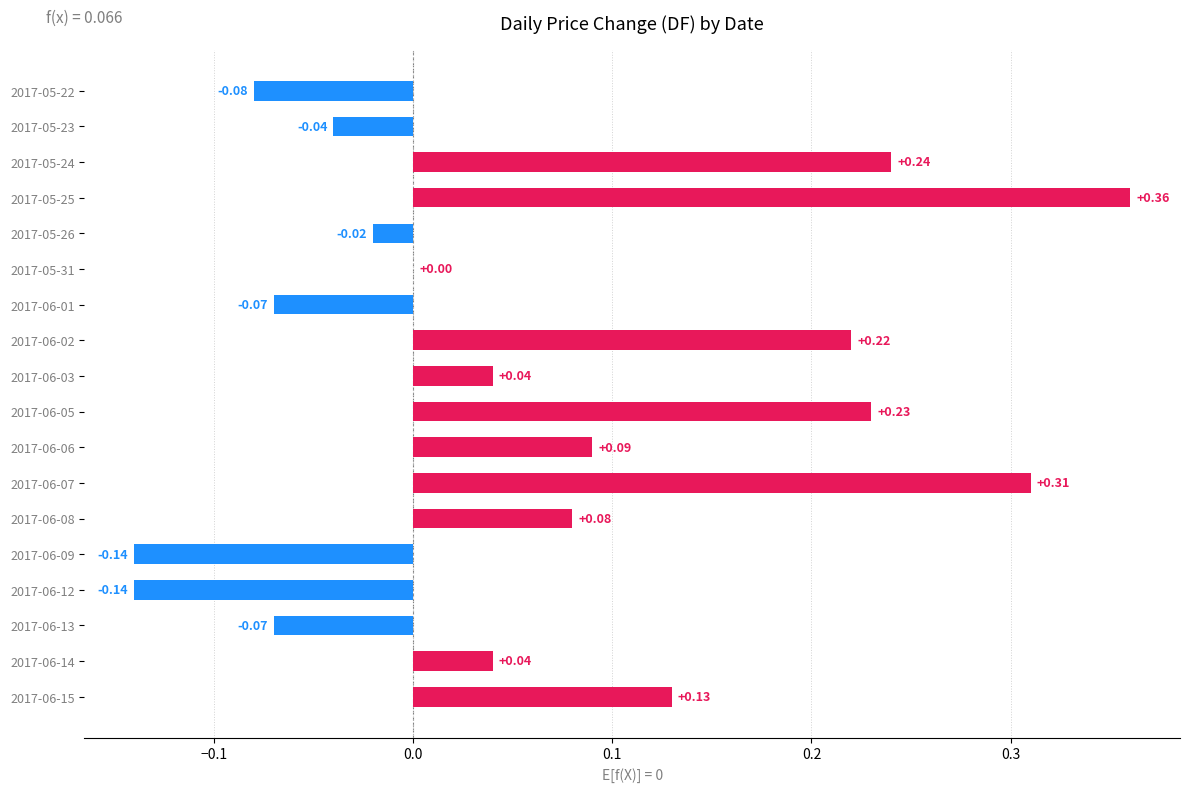

What is the sum of all values?

1.2